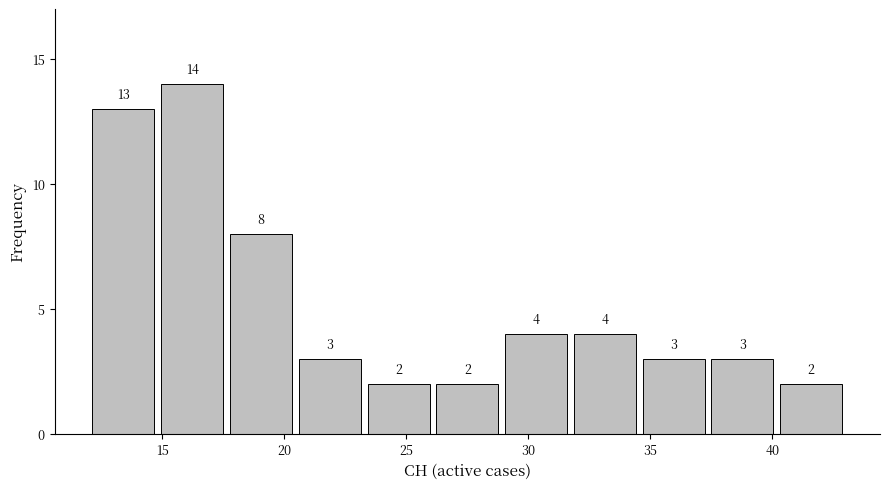

Reading left to right, transcribe this chart: for each bar, give the range it covers on the x-axis and its height. The bar edges are not printed on the chart, so give them approximately, as read against the axis.

12.0 to 15.0: 13
15.0 to 17.5: 14
17.5 to 20.5: 8
20.5 to 23.5: 3
23.5 to 26.0: 2
26.0 to 29.0: 2
29.0 to 31.5: 4
31.5 to 34.5: 4
34.5 to 37.5: 3
37.5 to 40.0: 3
40.0 to 43.0: 2